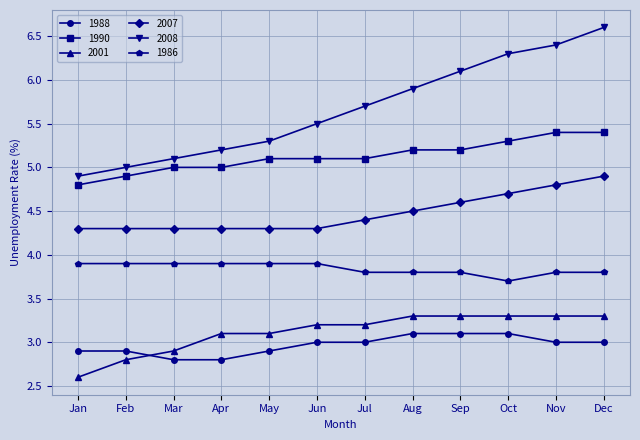

How many series are shown in this chart?

6